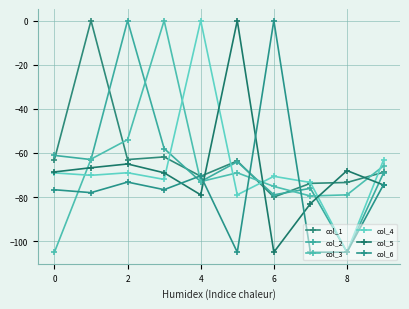

How many lines are shown in the chart?

6